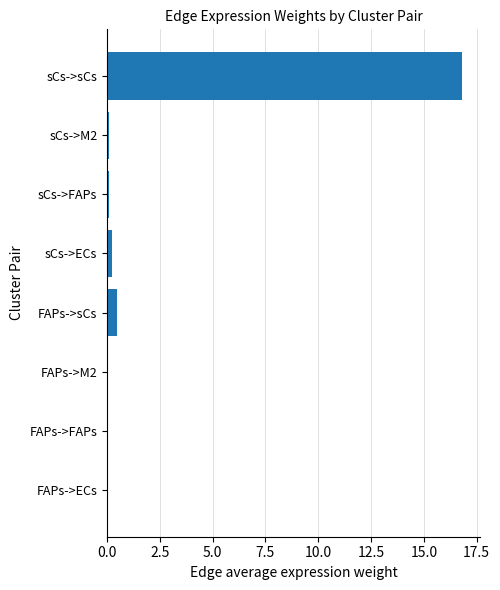

What is the sum of all values?

17.7